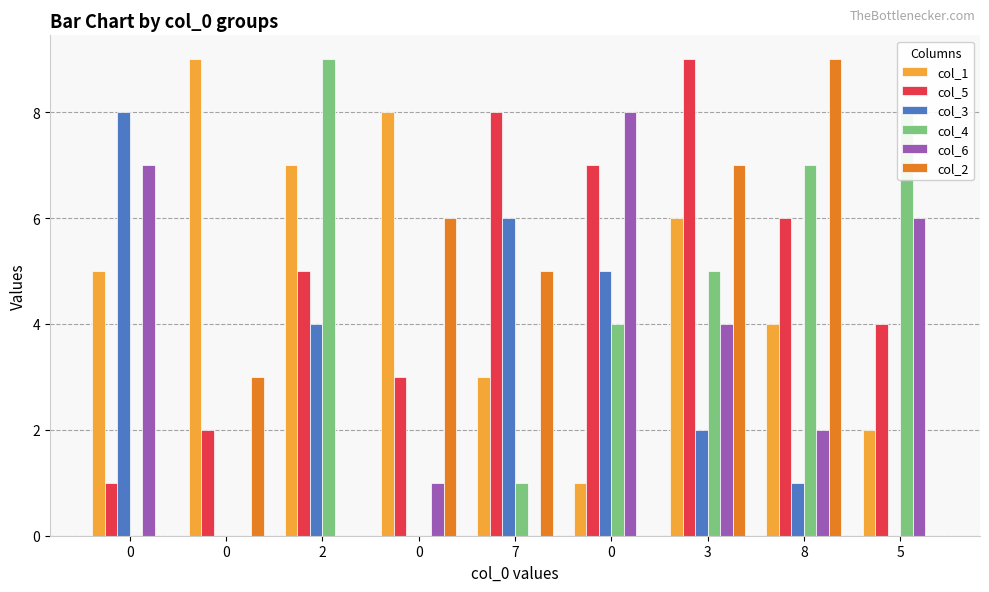

Which series has the widest spread of values?

col_4